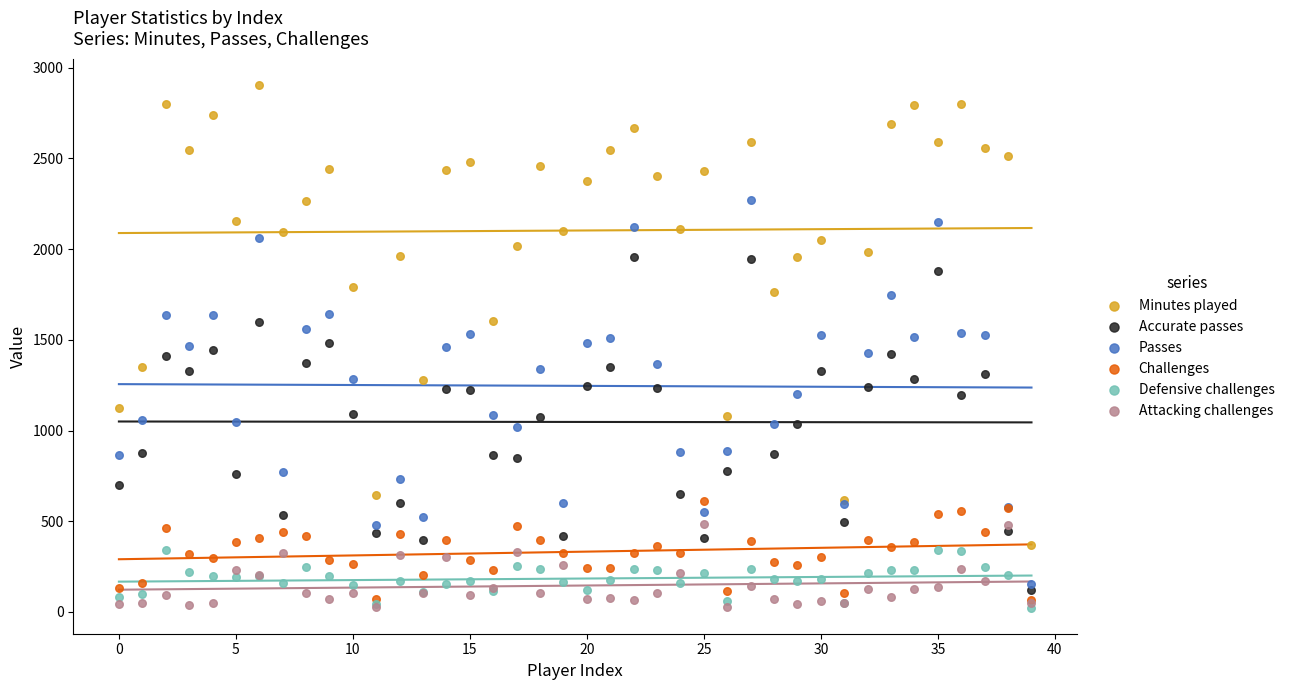

What are all the series names shown in the legend?

Minutes played, Accurate passes, Passes, Challenges, Defensive challenges, Attacking challenges